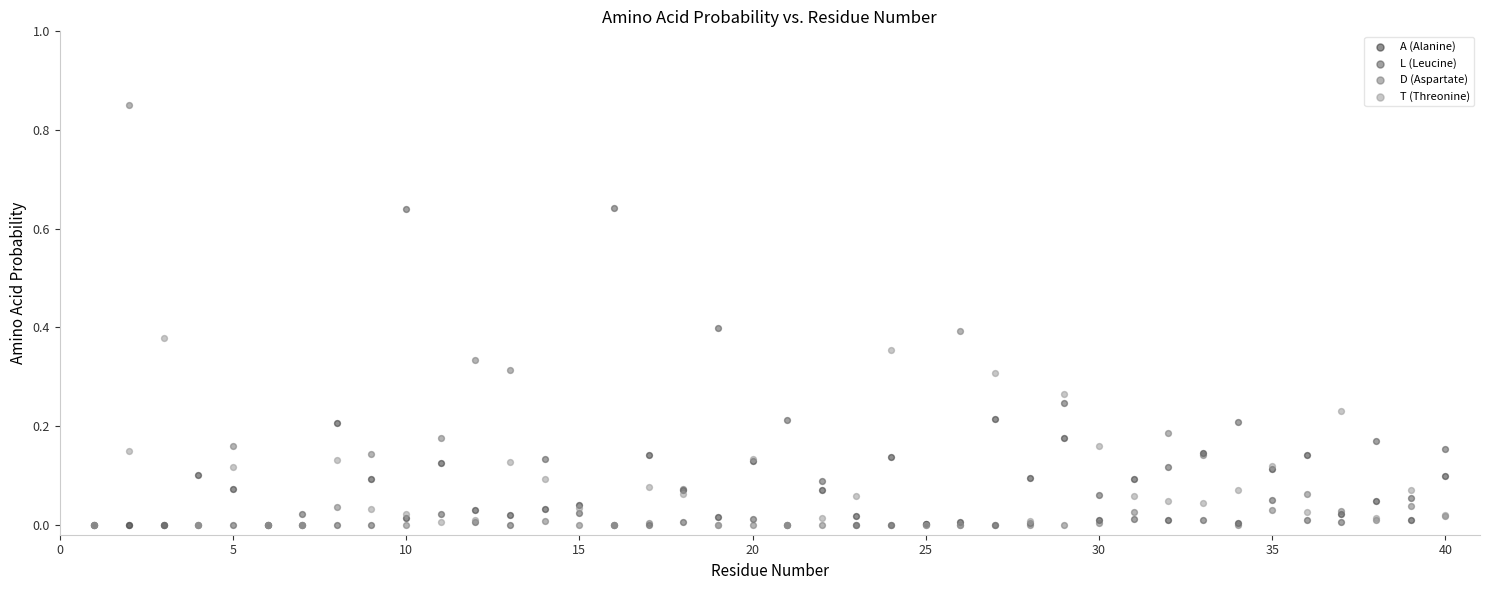

Which series has the largest Y range (max minus min)?

D (Aspartate)